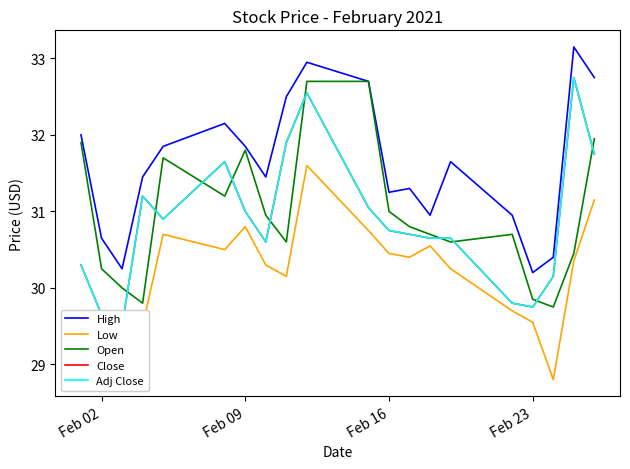

What are all the series names shown in the legend?

High, Low, Open, Close, Adj Close